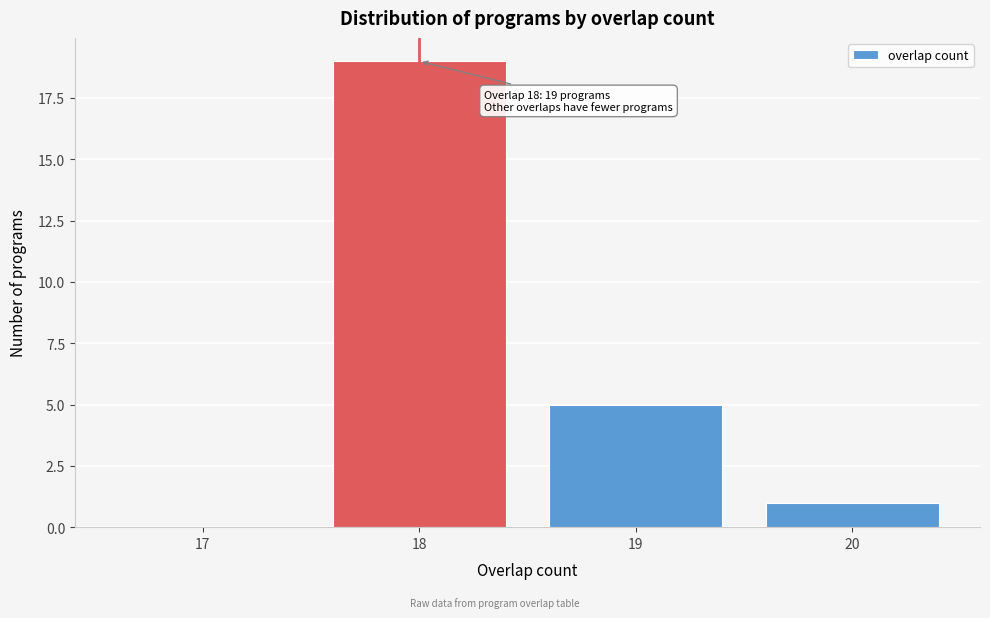

Reading left to right, transcribe all the data shown in this chart.

17=0	18=19	19=5	20=1